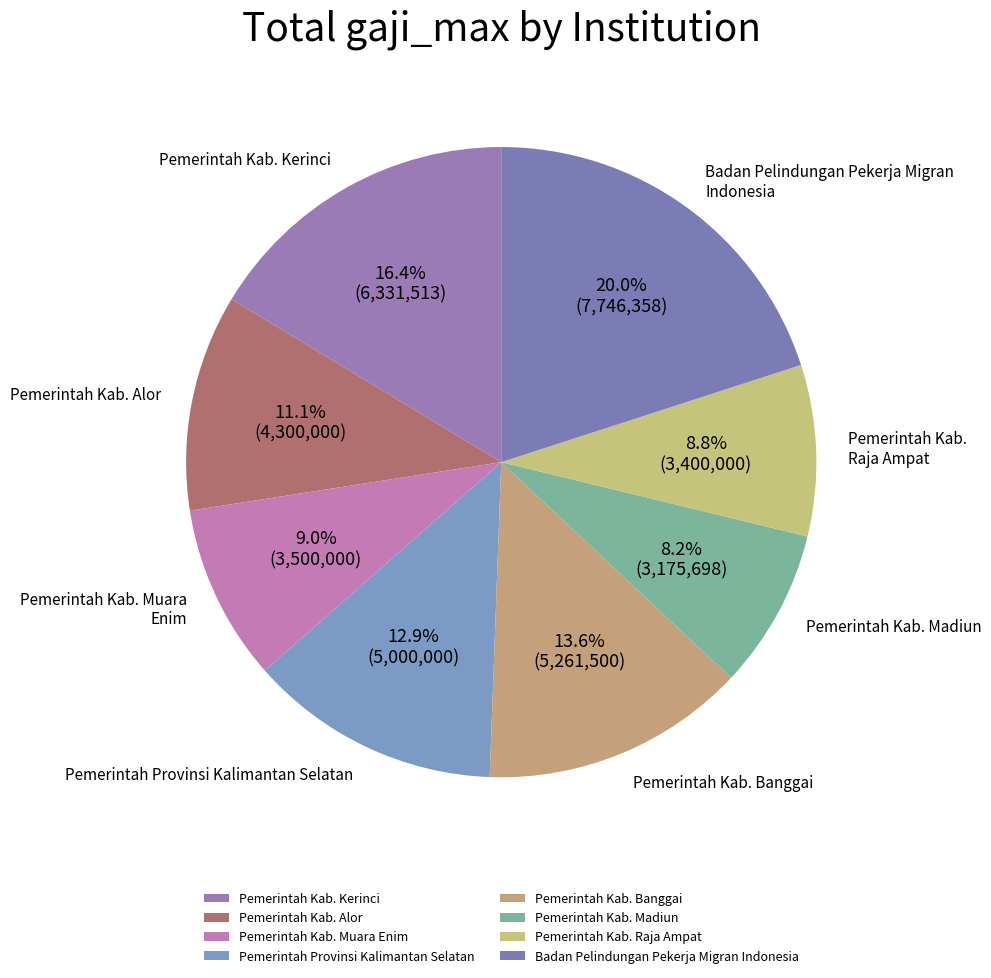

Count the number of slices in the pie.

8